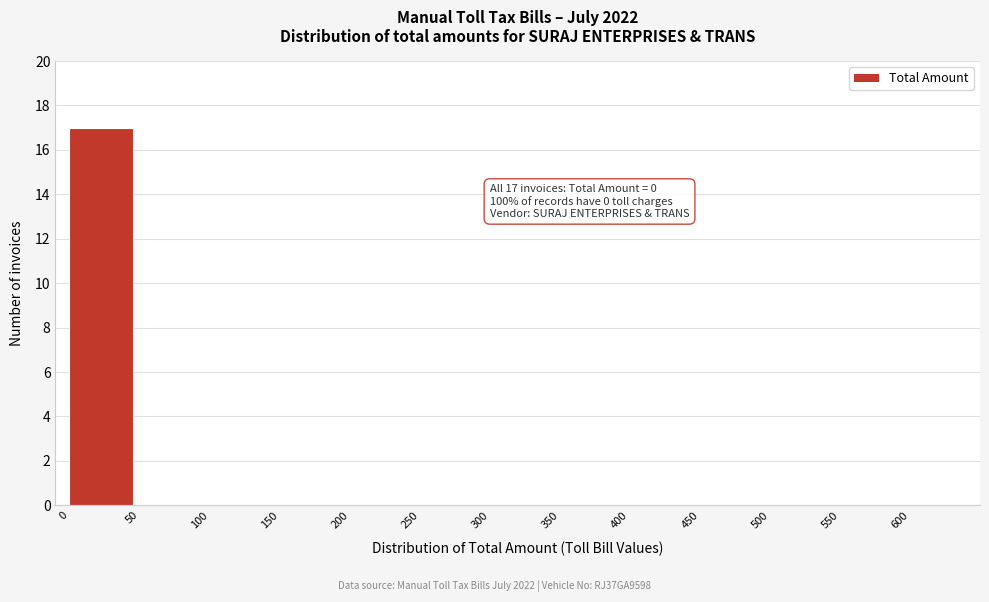

Over which range of the x-axis is the bar tallest?

0 to 50